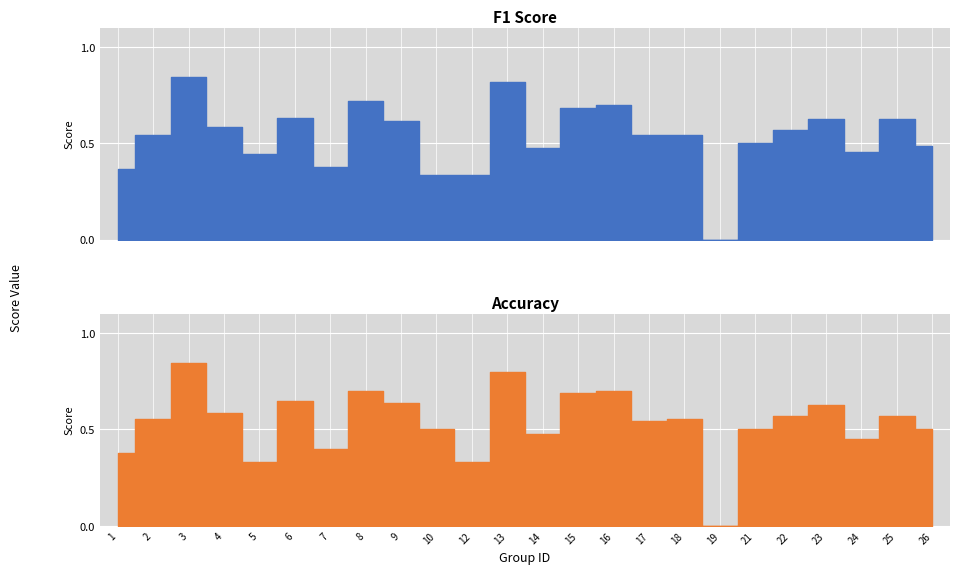

Where do f1 and accuracy first cross each other?

5 and 6